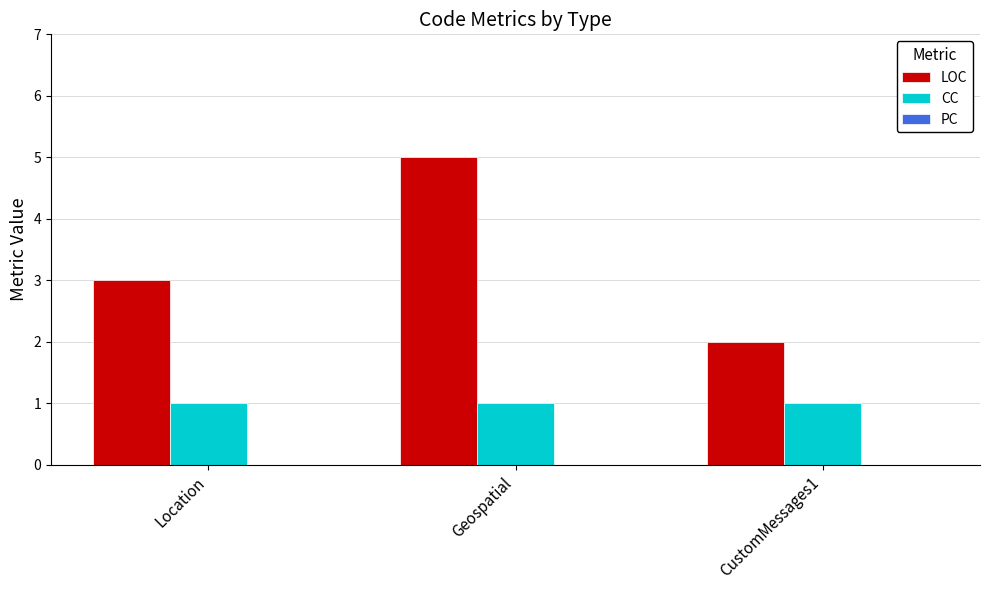

How many series are shown in this chart?

2